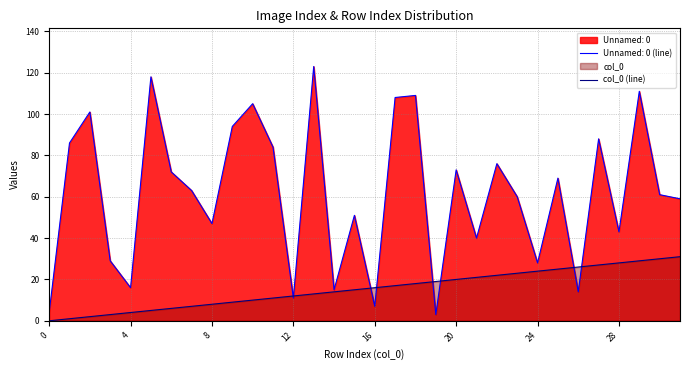

What is the maximum value shown in the chart?

123